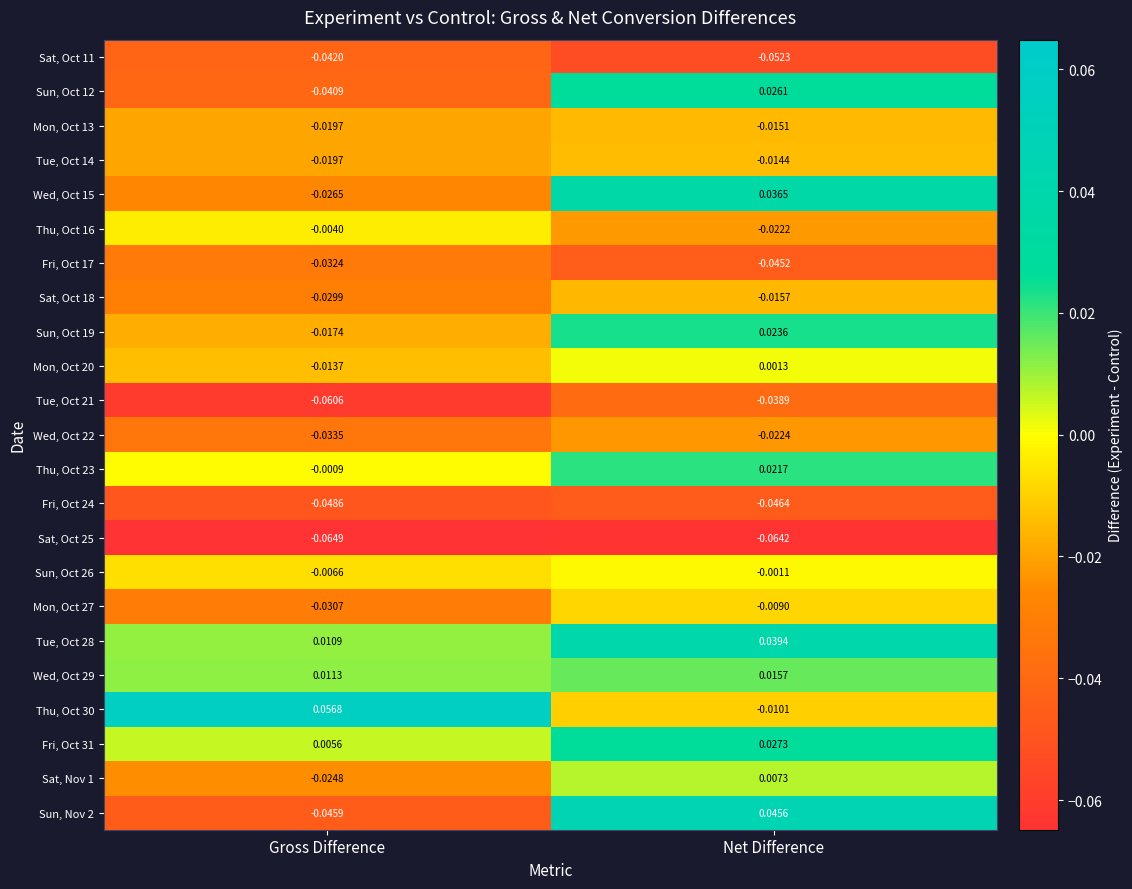

Between Gross Difference and Net Difference, which series saw the biggest shift?

Sun, Nov 2